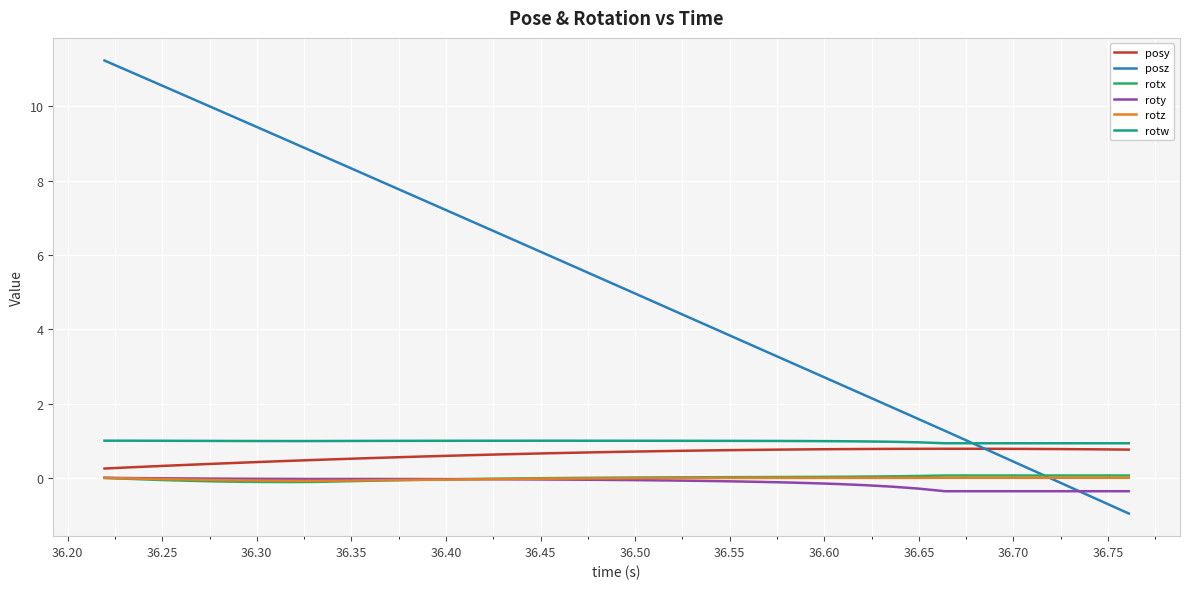

Which series has the largest range (max minus min)?

posz